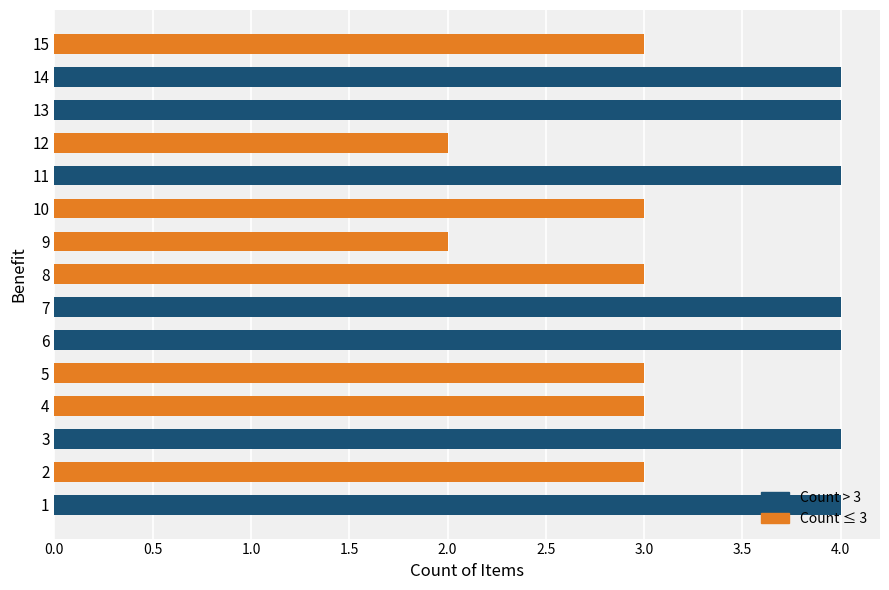

What is the sum of all values?

50